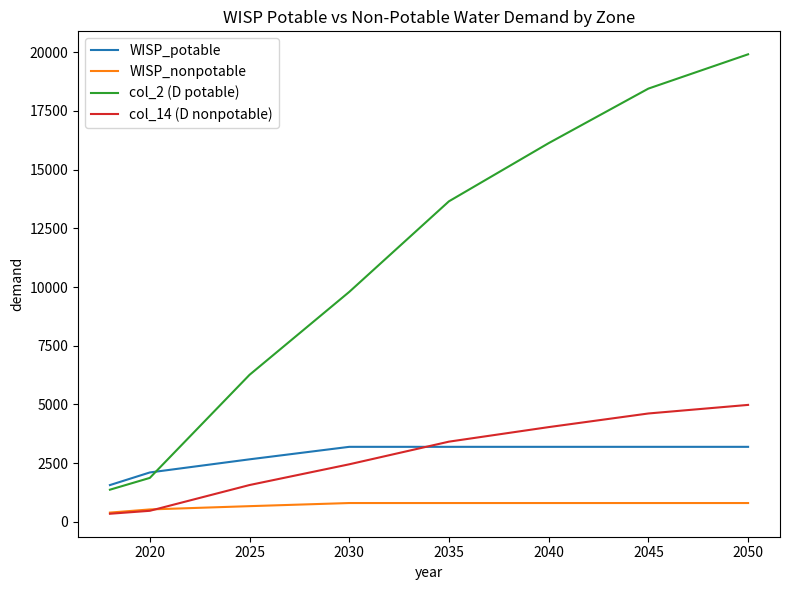

Which series has the widest spread of values?

col_2 (D potable)